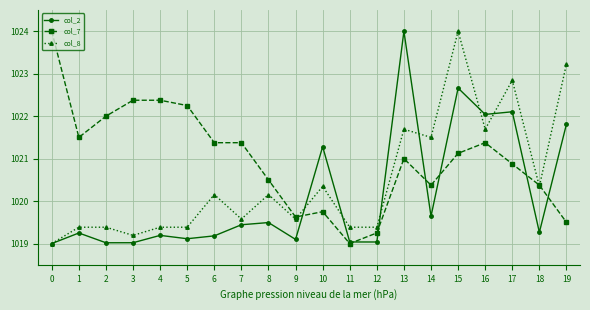

What is the spread (max minus min) of values at 16?

0.7